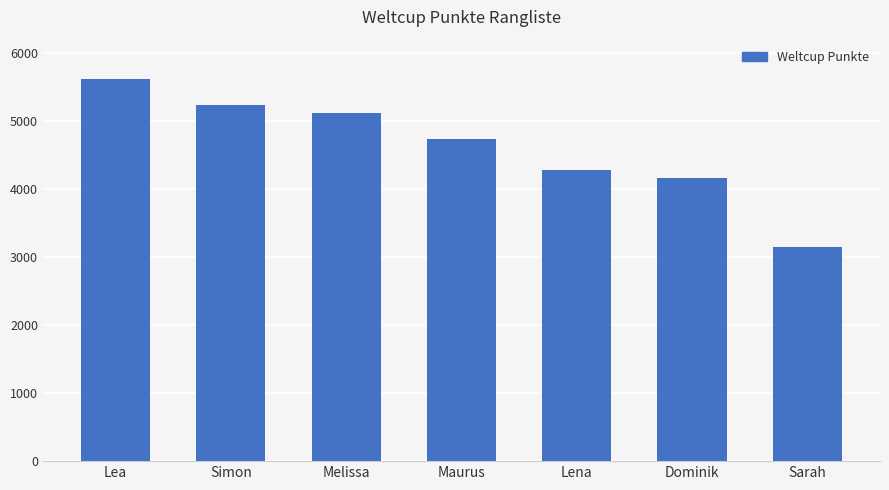

The value at Simon is 5235. True or false?

True